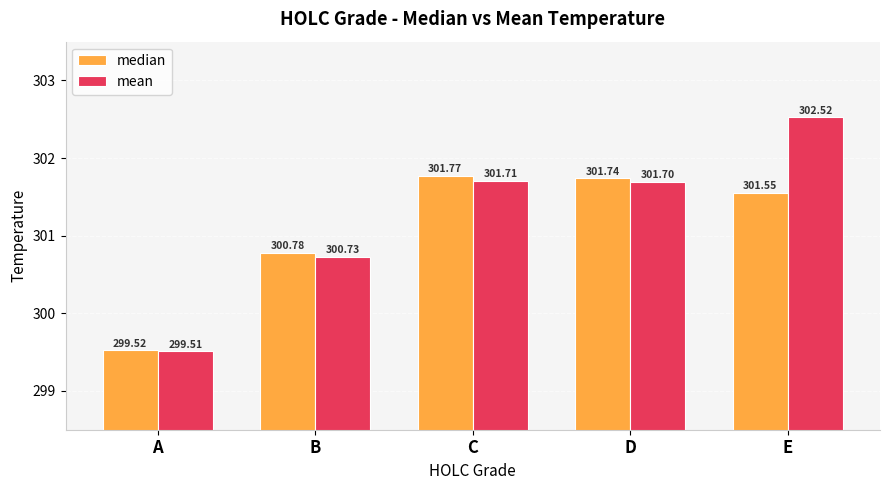

What is the average value of the median series?

301.1